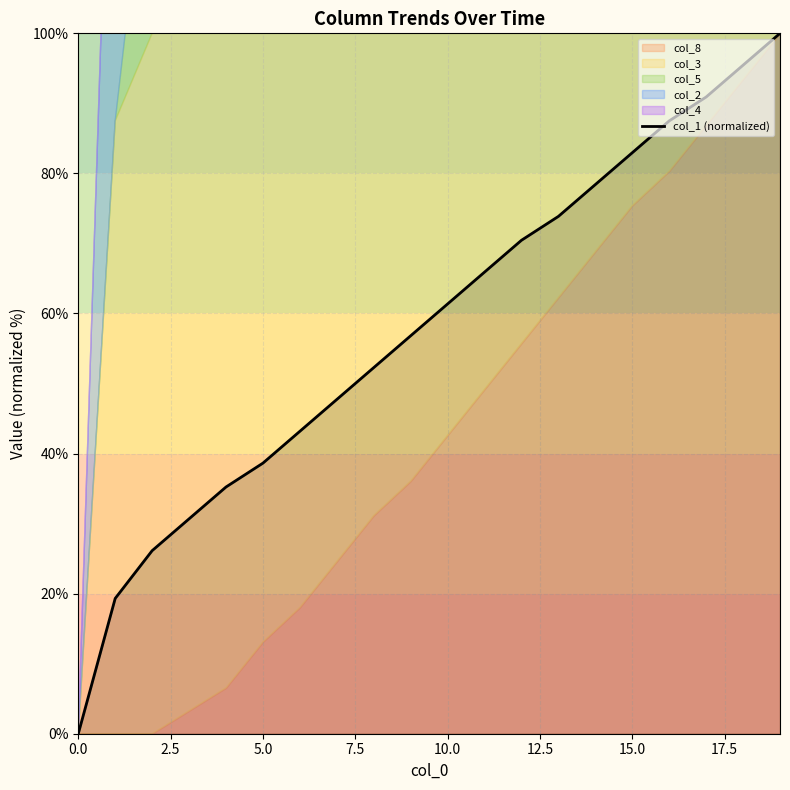

Reading right to left, extract all data points from this chart.

100.0	95.5	90.9	87.5	83.0	78.4	73.9	70.5	65.9	61.4	56.8	52.3	47.7	43.2	38.6	35.2	30.7	26.1	19.3	0.0